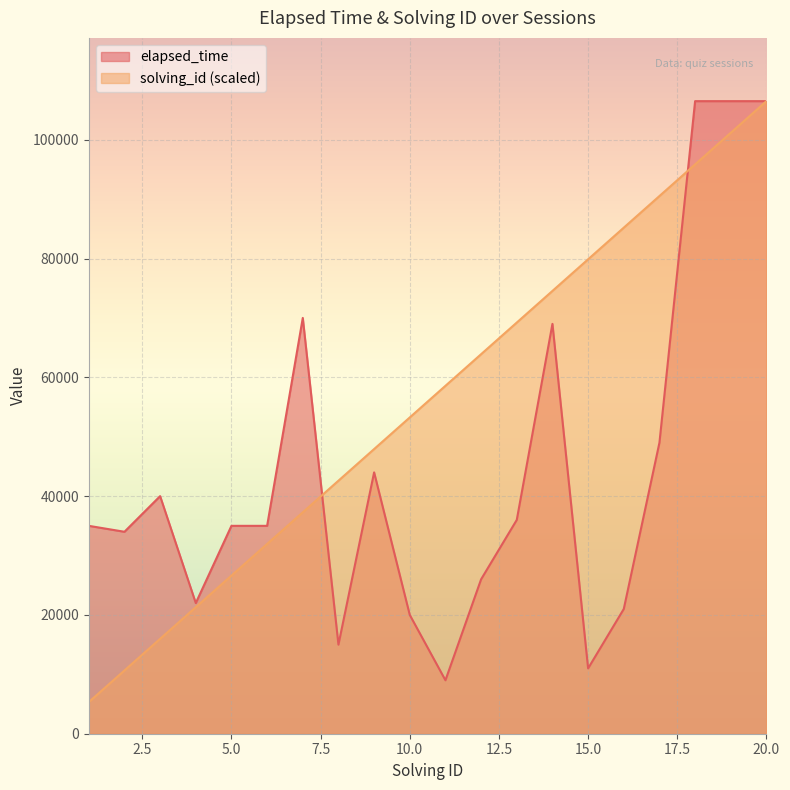

True or false: elapsed_time has more than 0 points higher than both neighbors.

True